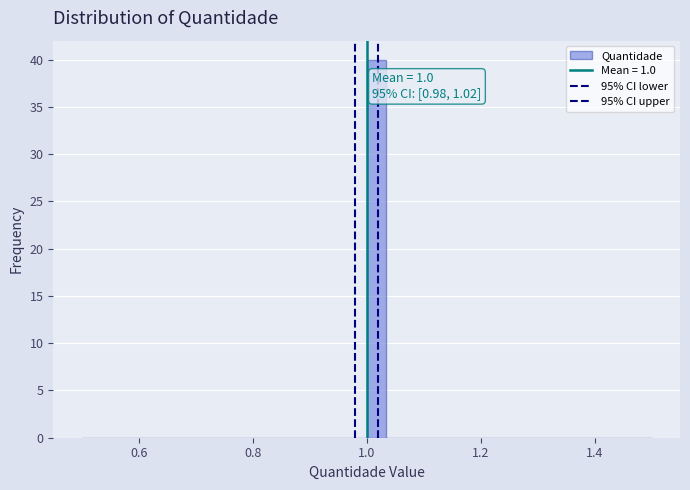

Around what value on the x-axis is the tallest bar? Give the approximate position of its centre, as read against the axis.

1.02